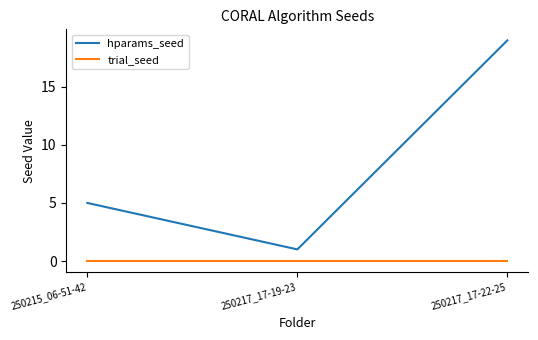

Where is hparams_seed nearest to the value 10?

250215_06-51-42